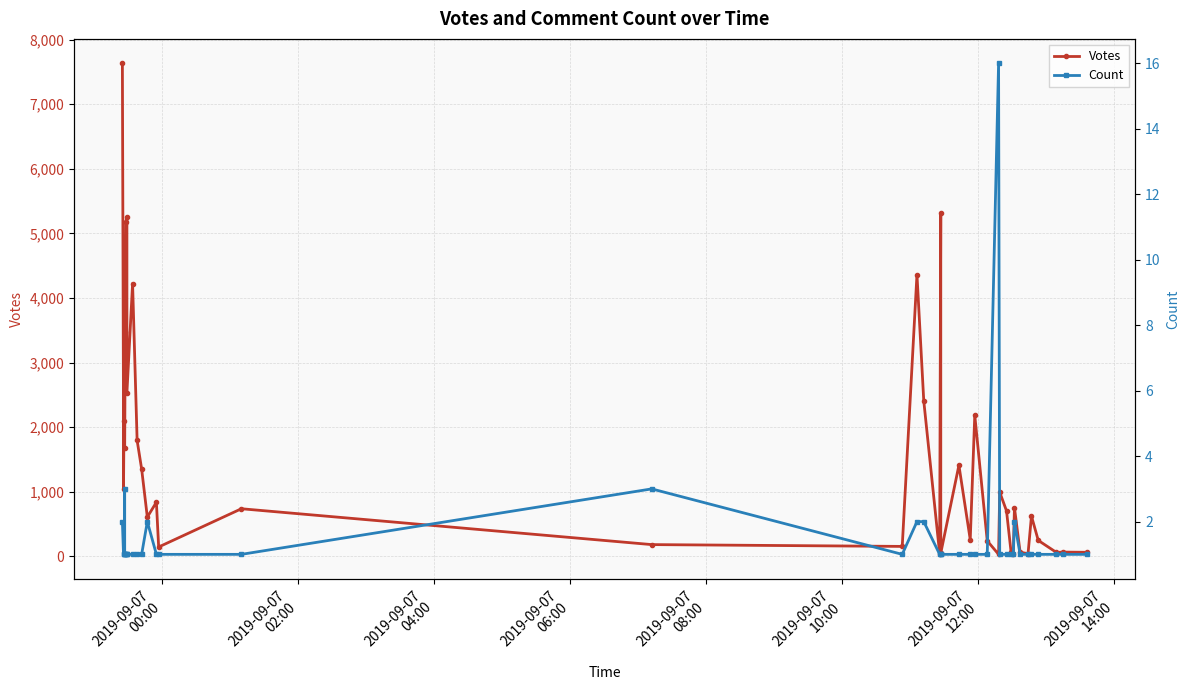

Reading right to left, transcribe all the data shown in this chart.

Votes: 62	65	60	246	623	41	63	755	38	68	703	994	30	239	2184	258	1409	49	5320	43	2405	4361	153	181	736	144	837	607	1350	1794	4223	2531	5247	5179	1680	2917	3479	1036	2099	7630
Count: 1	1	1	1	1	1	1	2	1	1	1	1	16	1	1	1	1	1	1	1	2	2	1	3	1	1	1	2	1	1	1	1	1	1	1	3	1	1	1	2